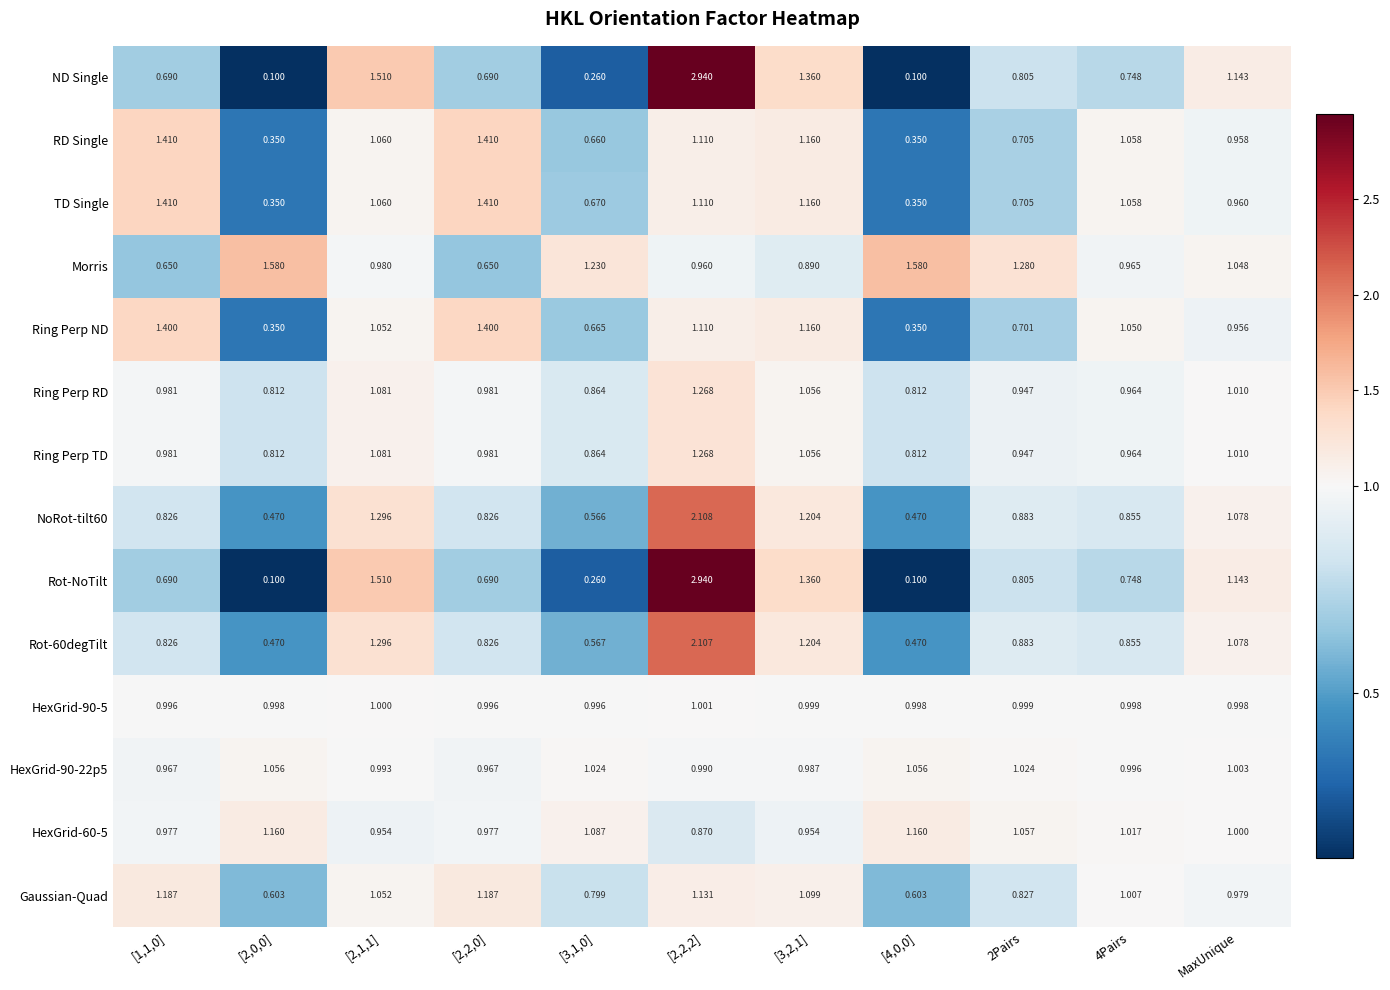

Is the value of HexGrid-60-5 at [4,0,0] greater than the value of Rot-NoTilt at 2Pairs?

Yes